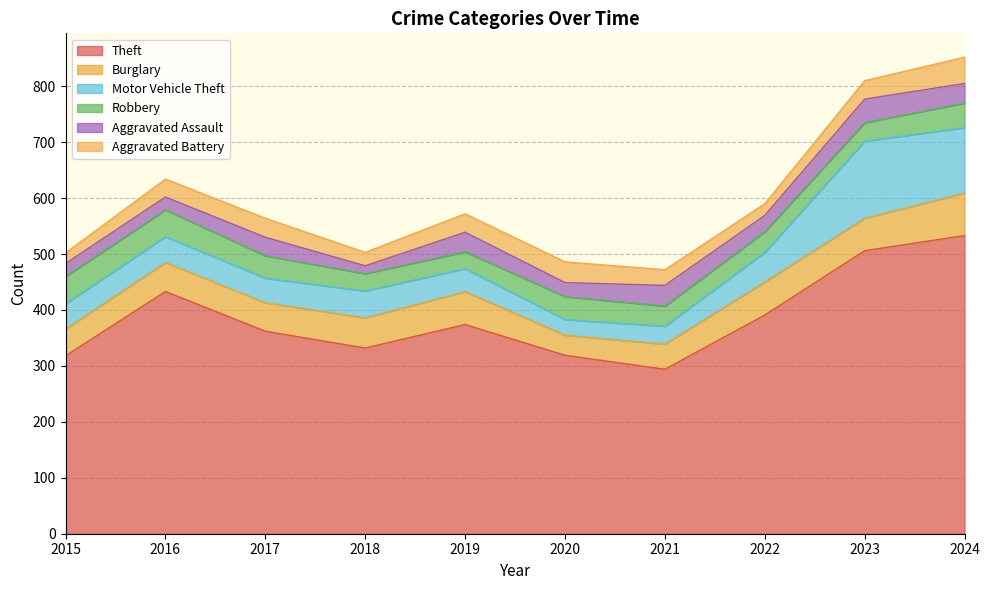

Rank the series by their maximum value, from lowest to highest.

Aggravated Assault, Aggravated Battery, Robbery, Burglary, Motor Vehicle Theft, Theft